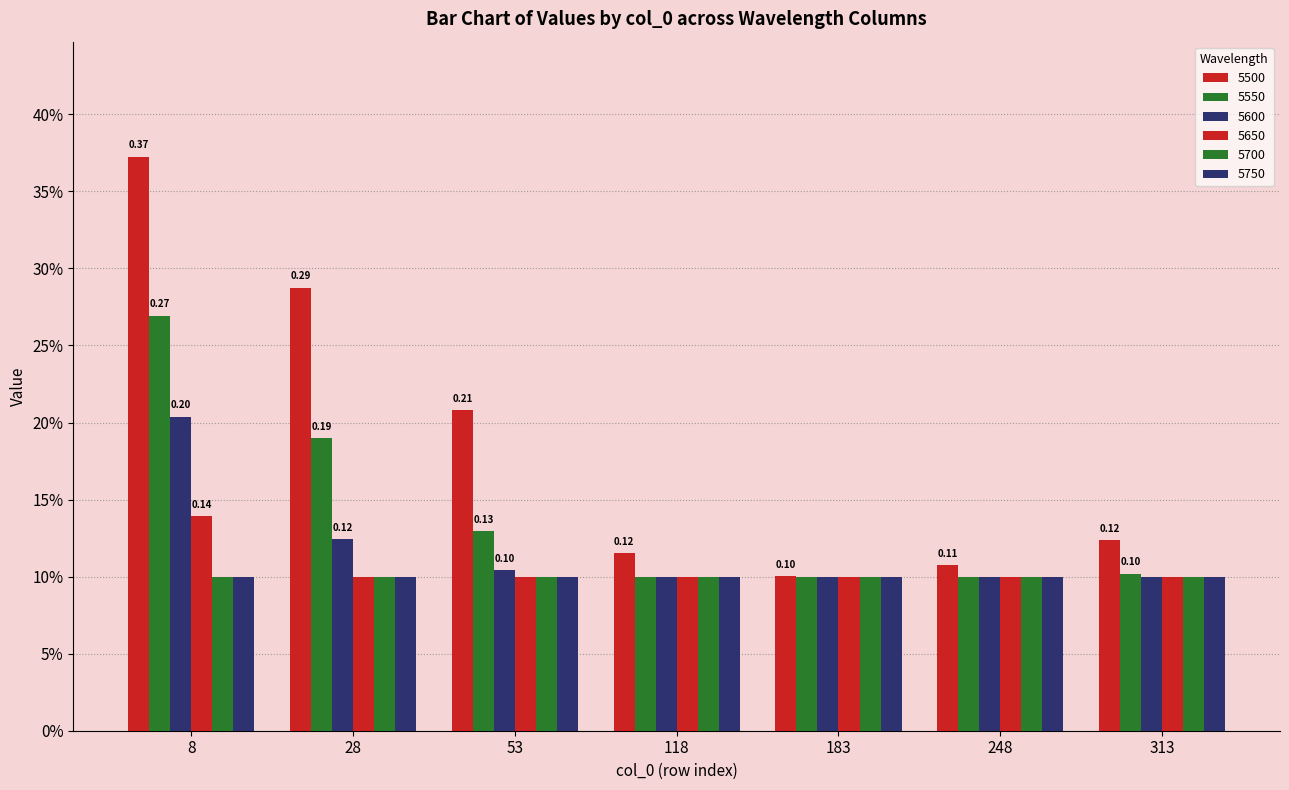

Are the bars horizontal?

No